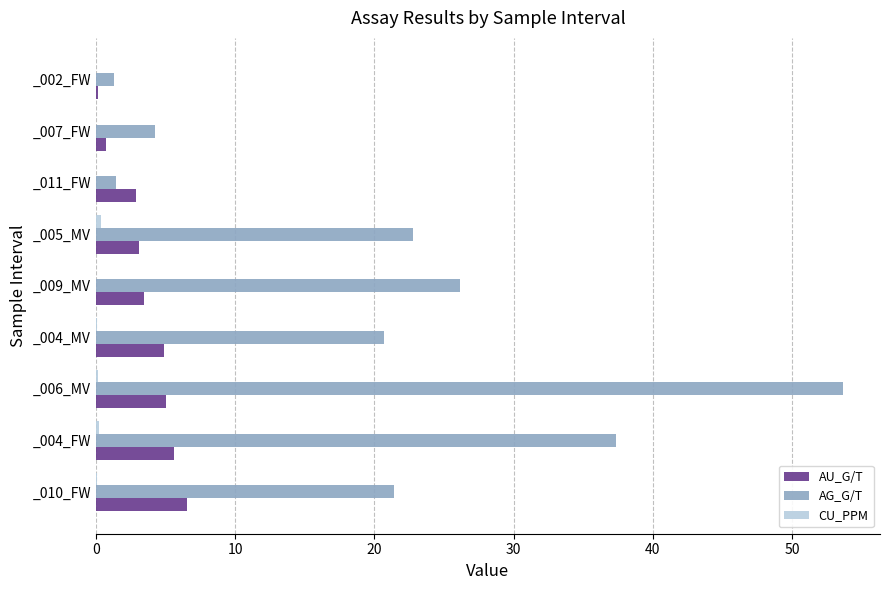

What is the average value of the AG_G/T series?

21.0